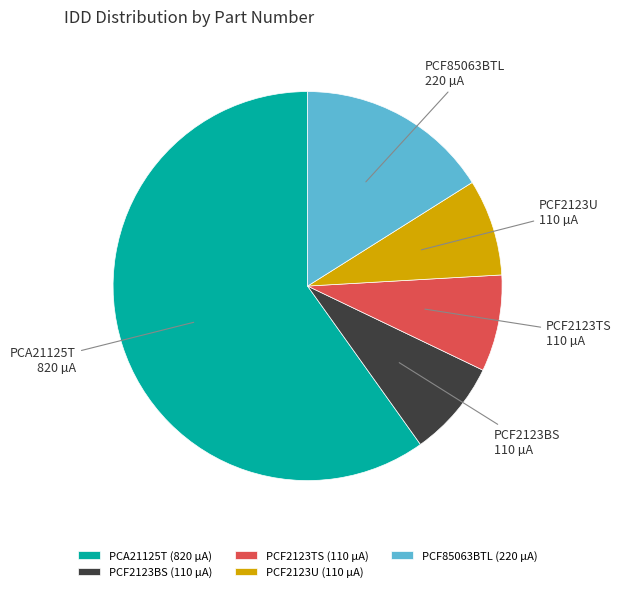

How many slices are in this pie chart?

5